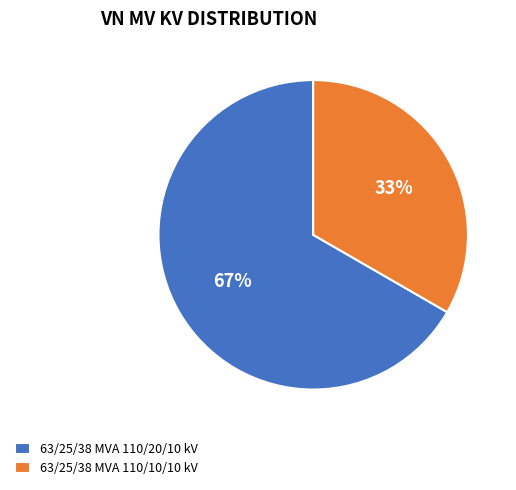

Do 63/25/38 MVA 110/10/10 kV and 63/25/38 MVA 110/20/10 kV together represent more than half of the pie?

Yes